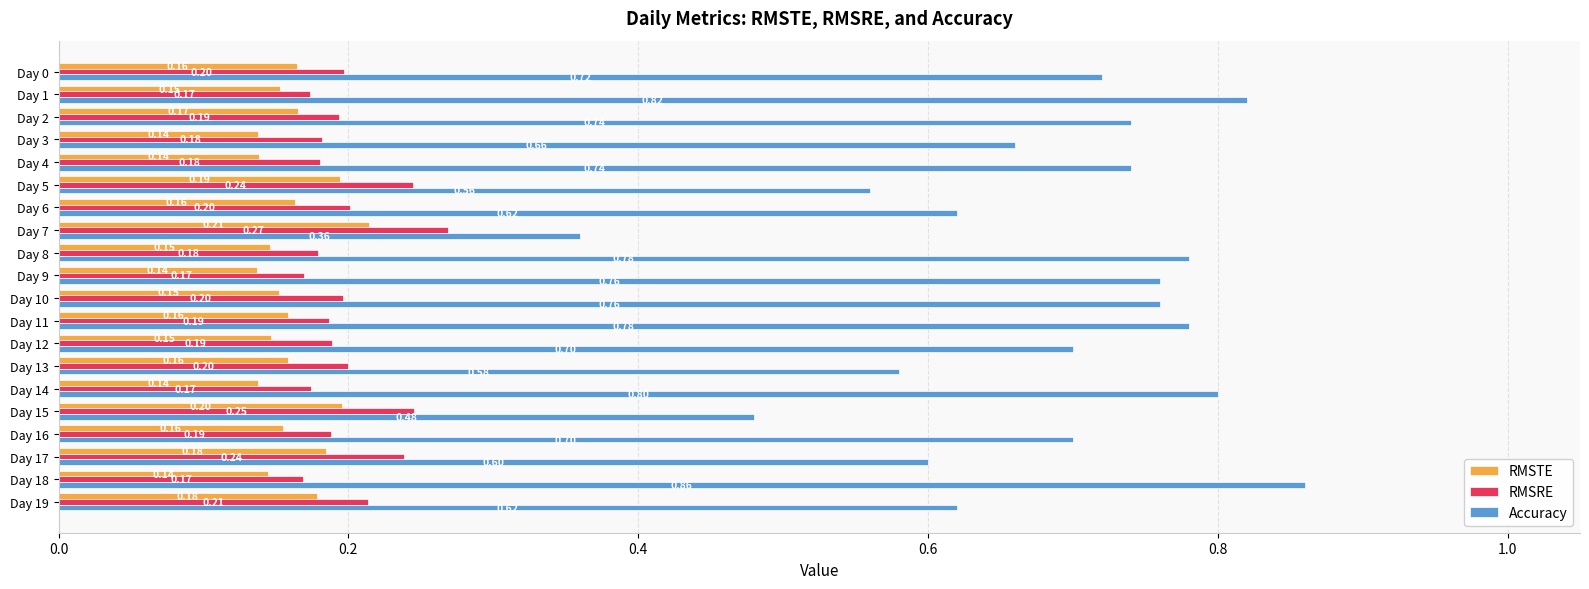

What is the sum of all RMSRE values?

4.0